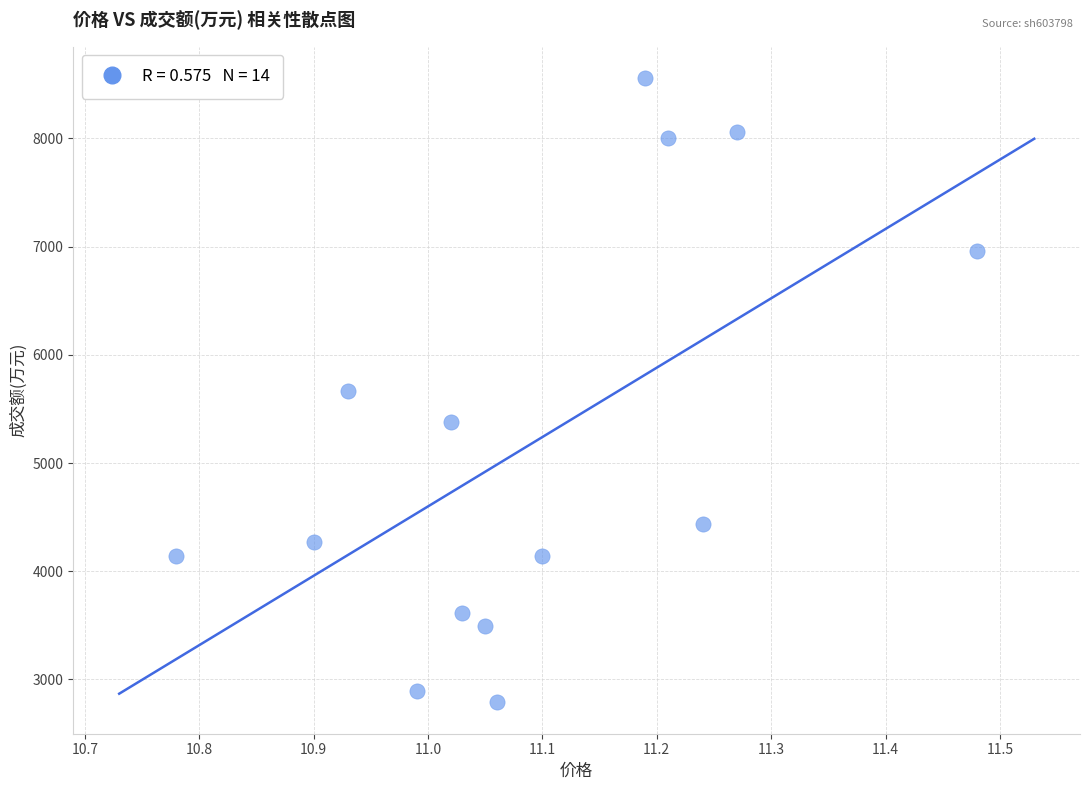

What is the range of Y values (max minus min)?

5772